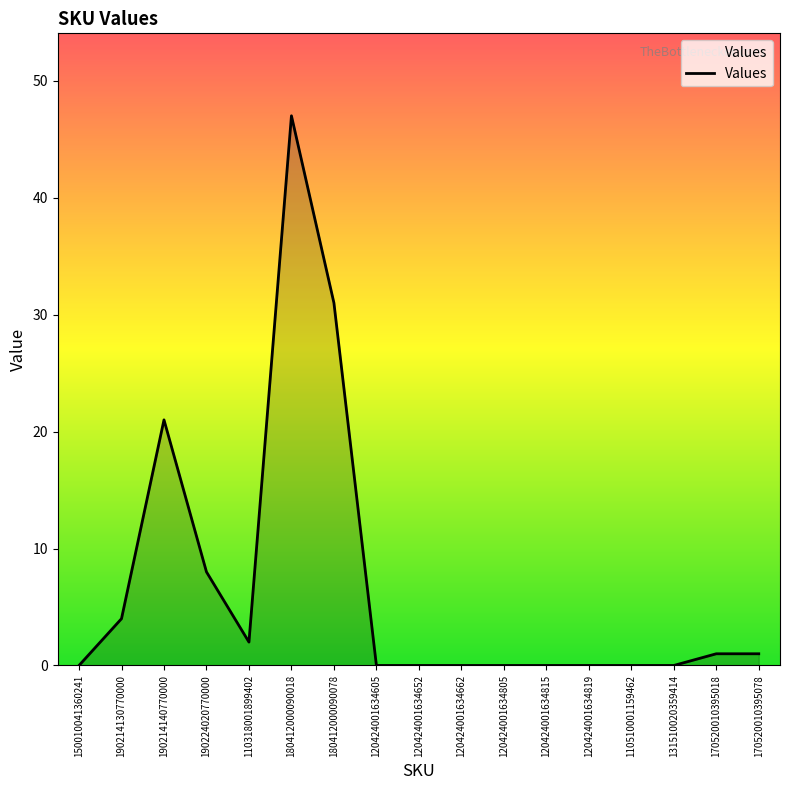

Is it true that the value at 110318001899402 is 2?

True